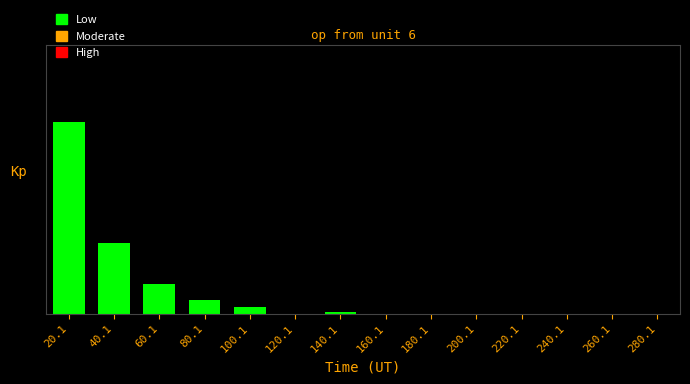

What is the difference between the maximum and minimum values?

111